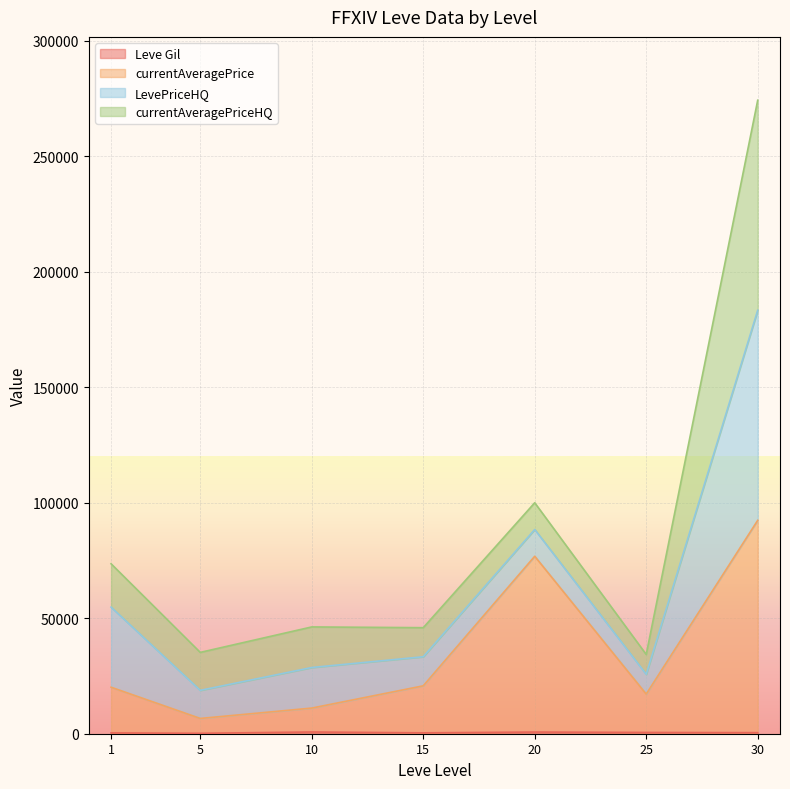

At which category is the sum across all series the highest?

30